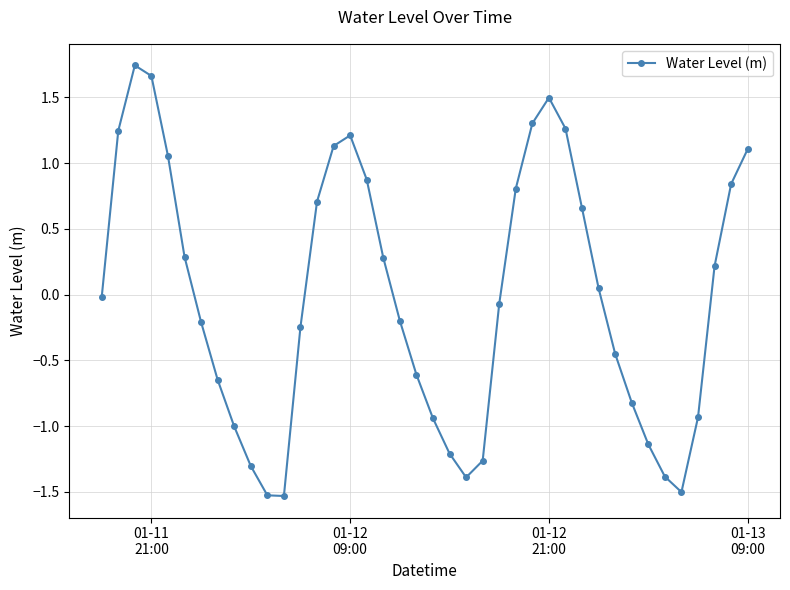

What is the smallest value displayed?

-1.5